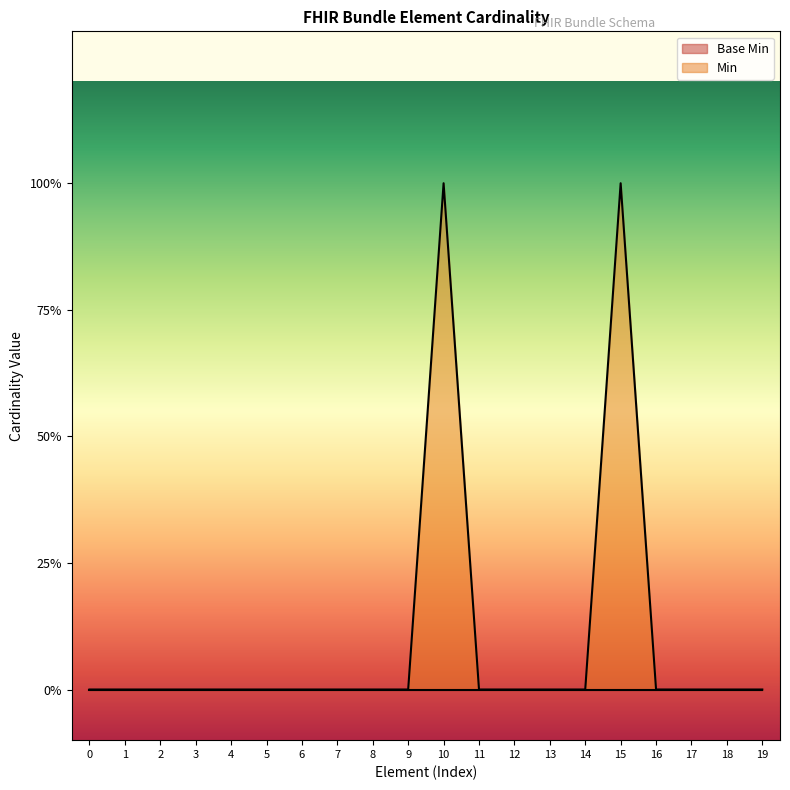

Does the chart display data point markers on the line(s)?

No